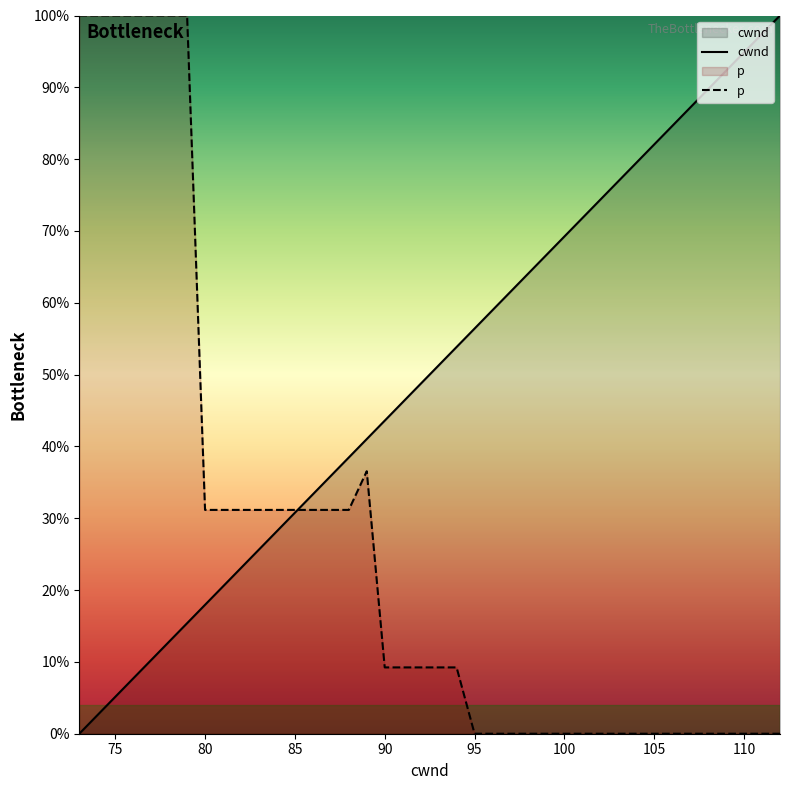

Is it true that p equals 0.6 at 110?

False